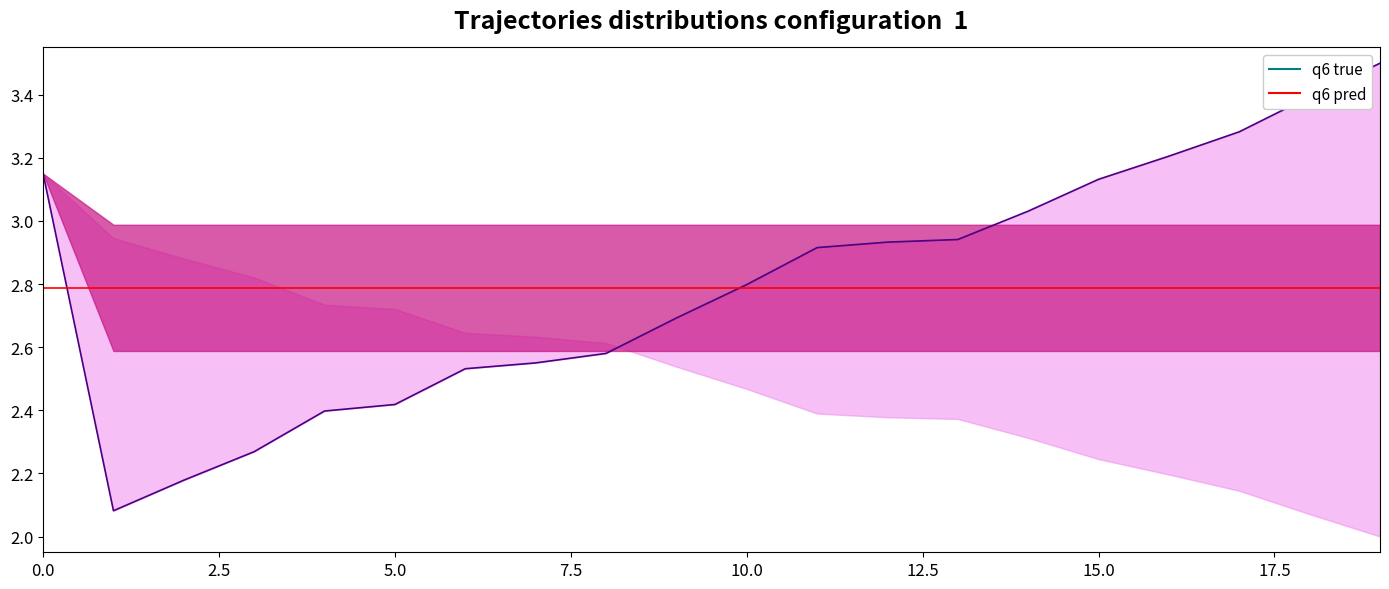

What is the label of the 4th point from the left?

7.5